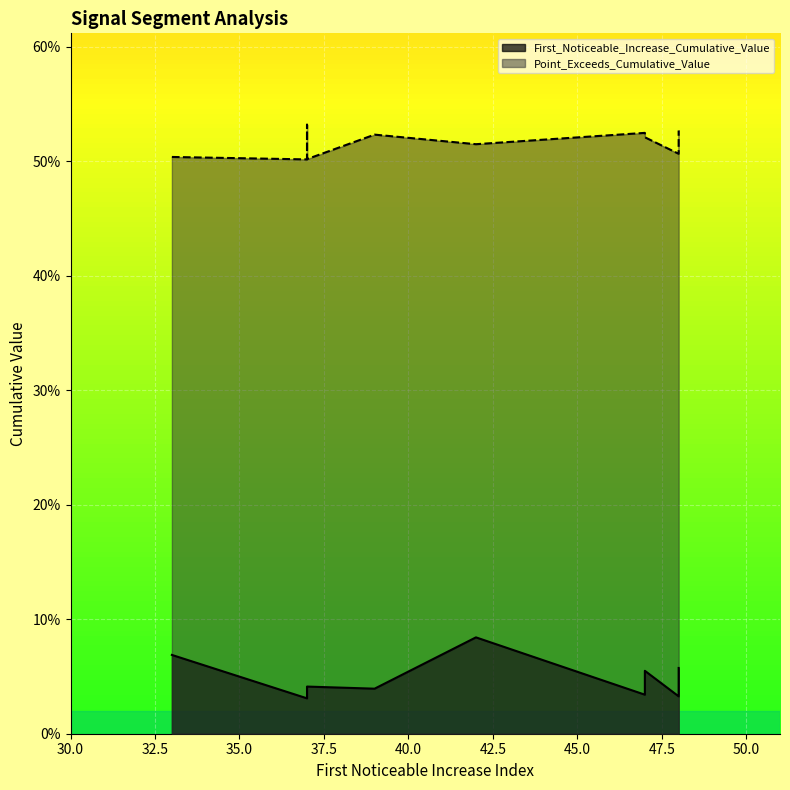

Which series changed the most between 47 and 37?

First_Noticeable_Increase_Cumulative_Value